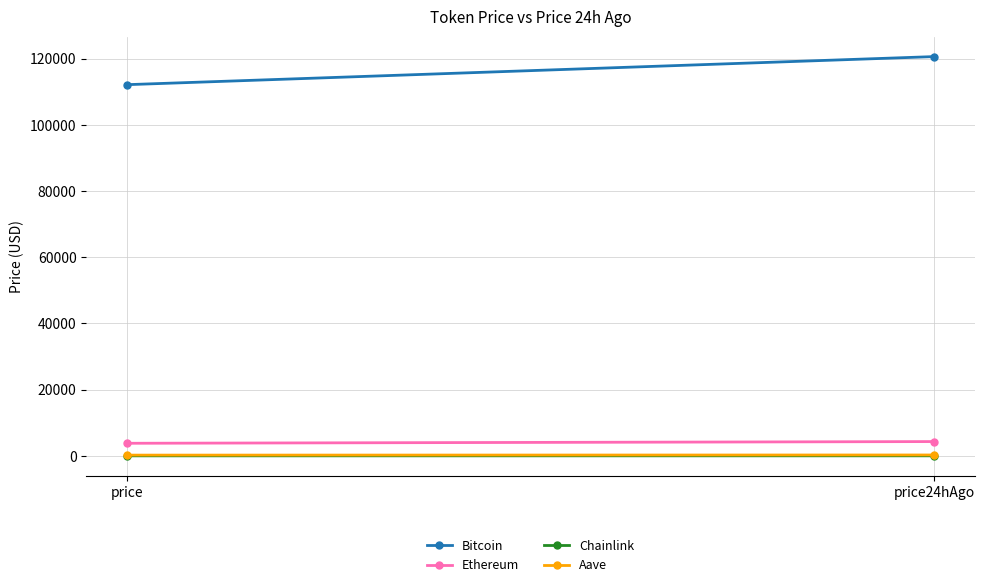

What is the minimum value for Chainlink?

17.7